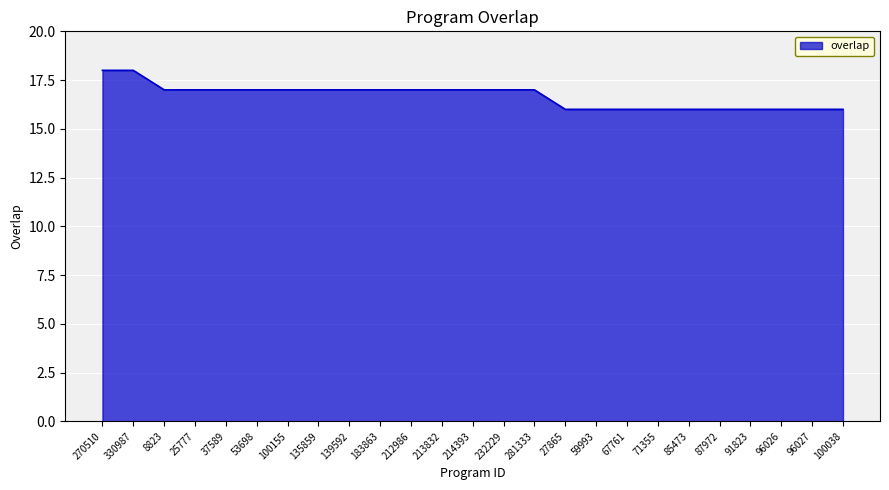

Count the number of data series in this chart.

1